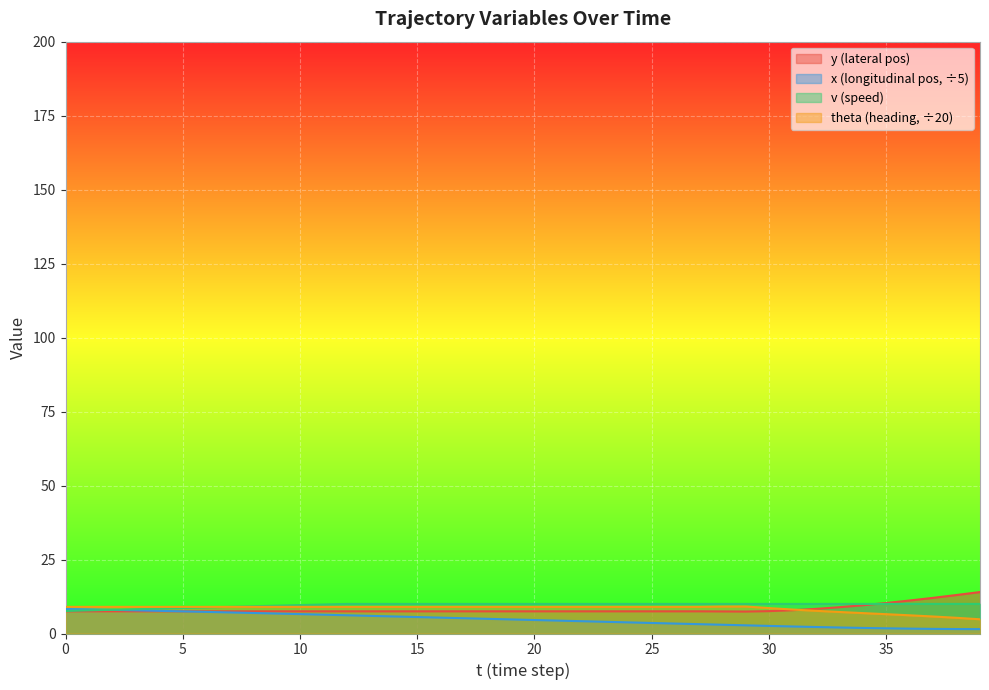

List the series in order of their peak value, lowest first.

x (longitudinal pos, ÷5), theta (heading, ÷20), v (speed), y (lateral pos)